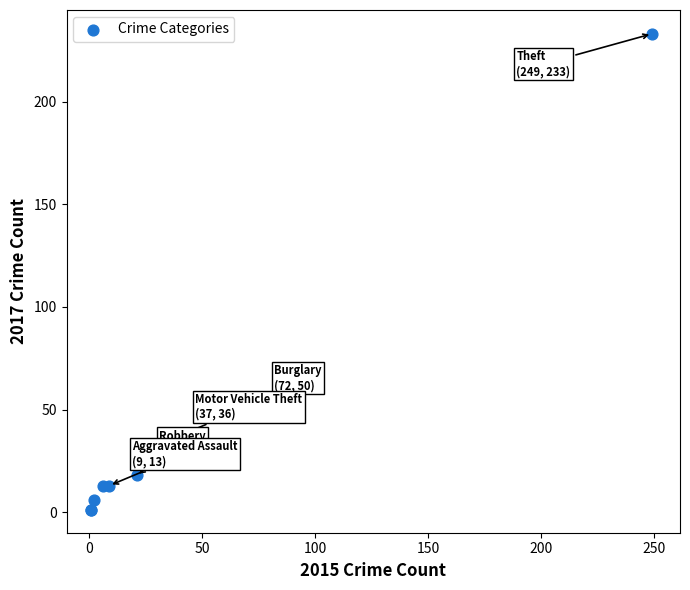

What Y value in the scatter plot is closest to 117?

50